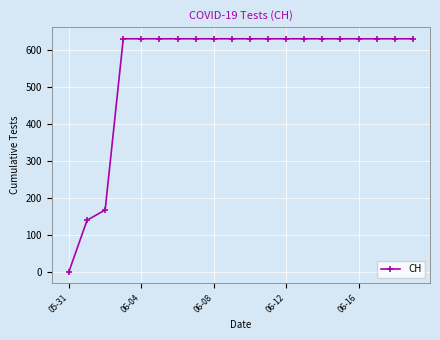

What is the maximum value shown in the chart?

631